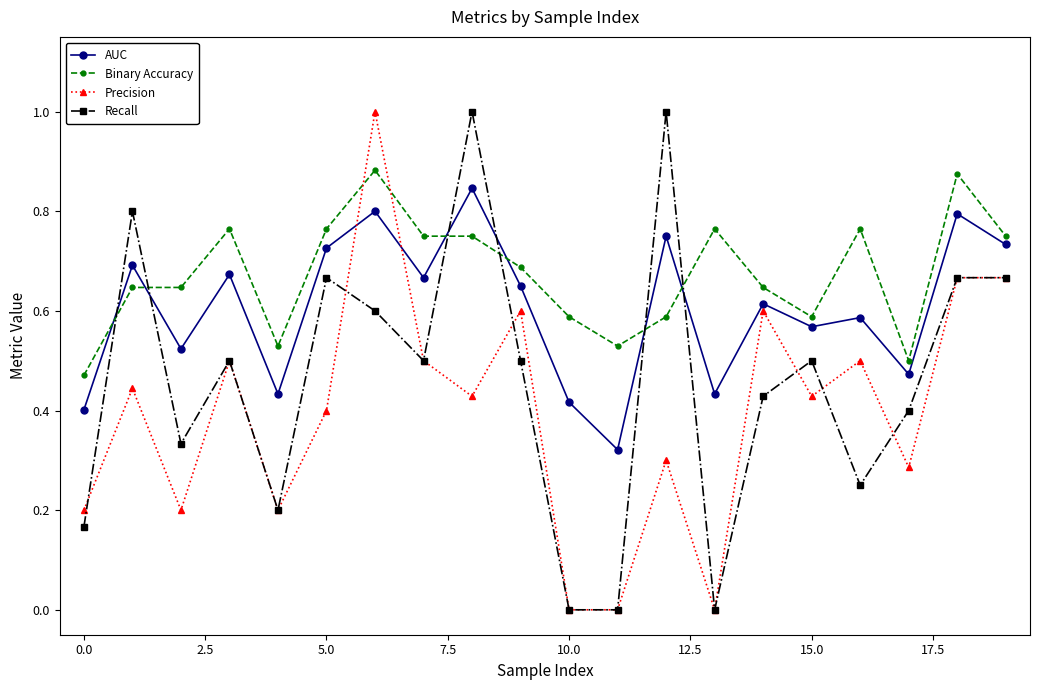

True or false: AUC has more than 1 interior local peaks.

True